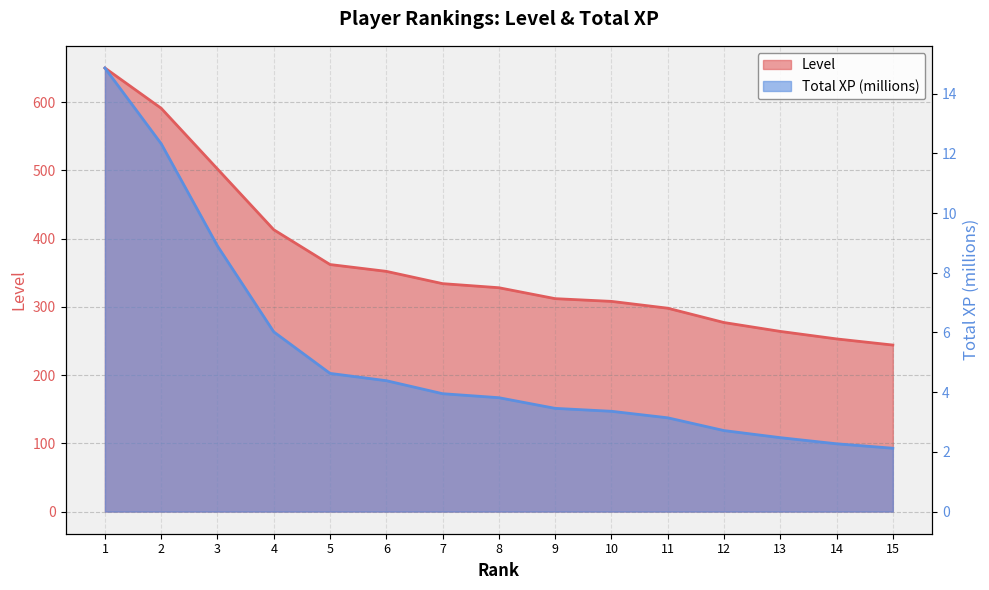

What is the difference between the maximum and minimum values in the Total XP (millions) series?

12.7